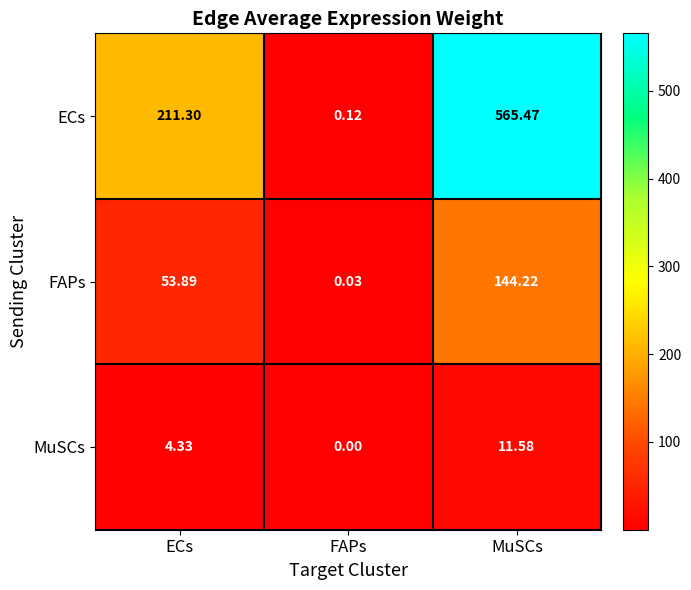

Rank the series by their maximum value, from lowest to highest.

MuSCs, FAPs, ECs